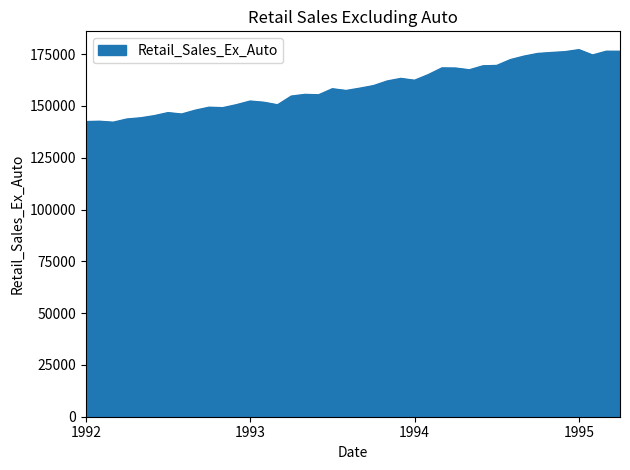

Does the chart have visible grid lines?

No